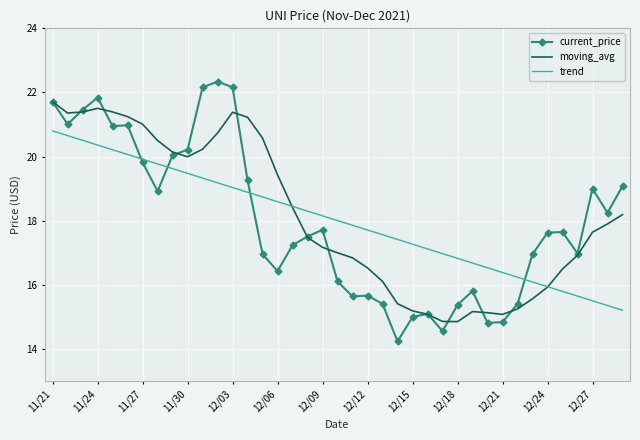

Rank the series by their maximum value, from lowest to highest.

trend, moving_avg, current_price